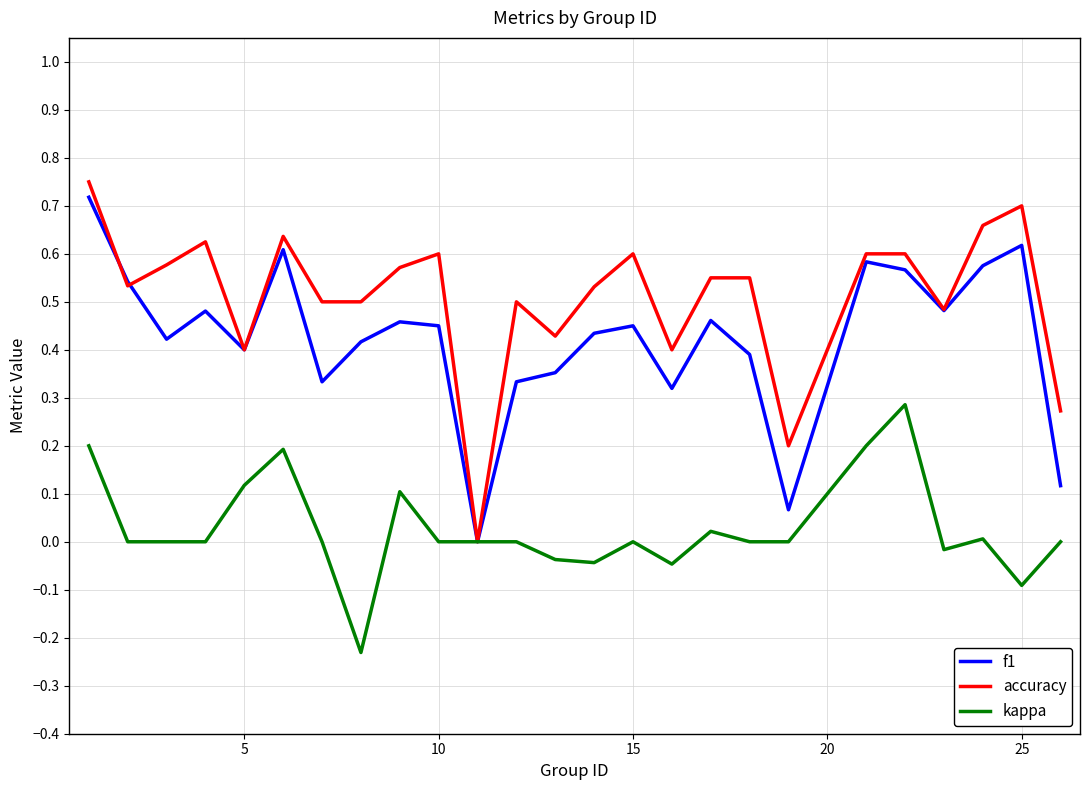

Which series has the largest total across all categories?

accuracy